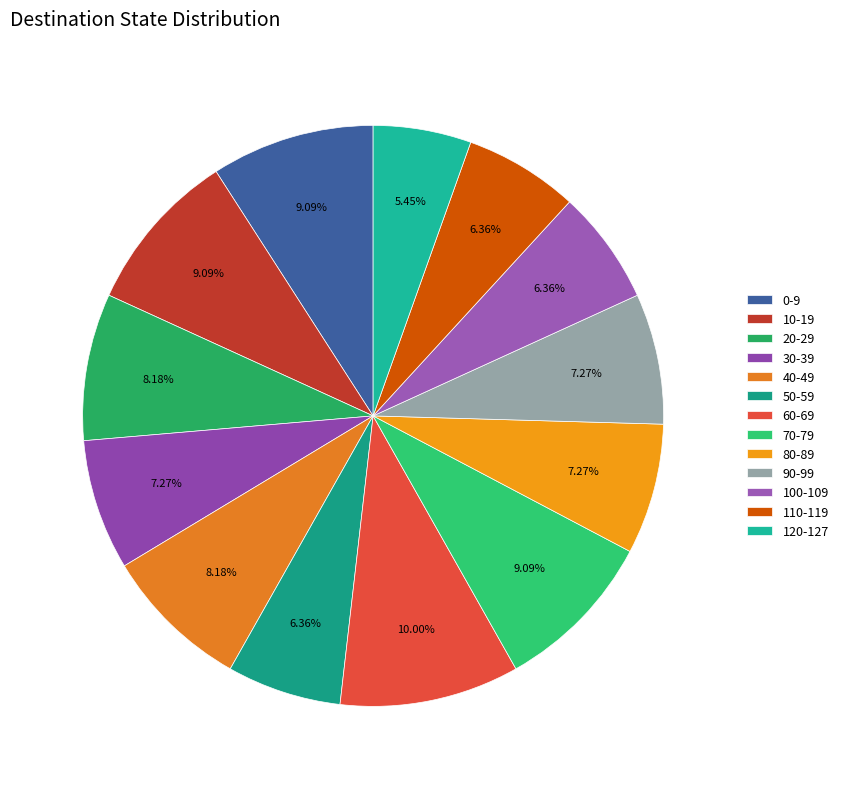

How many segments does this pie chart have?

13